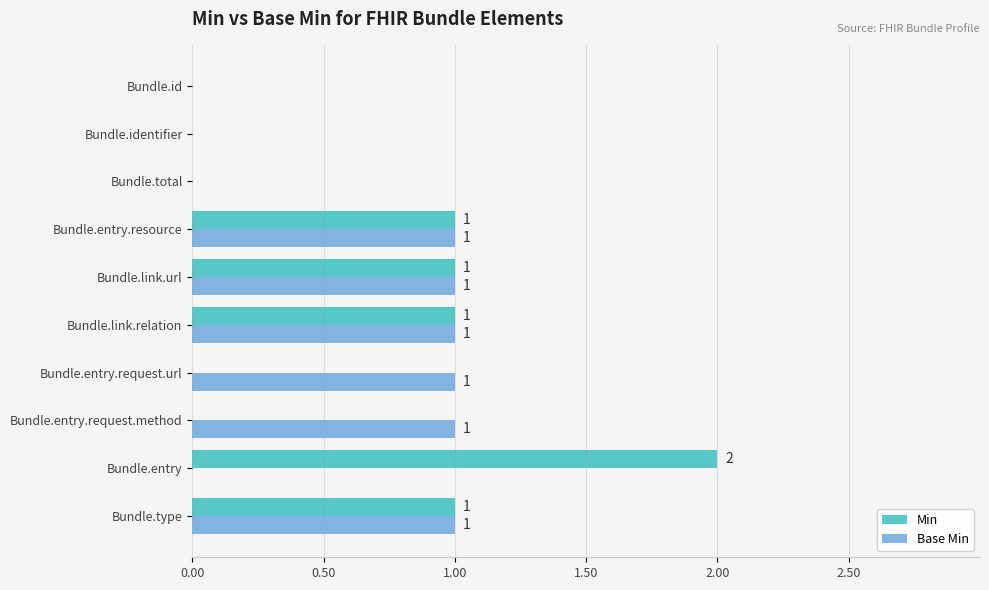

How many categories are shown in the chart?

10